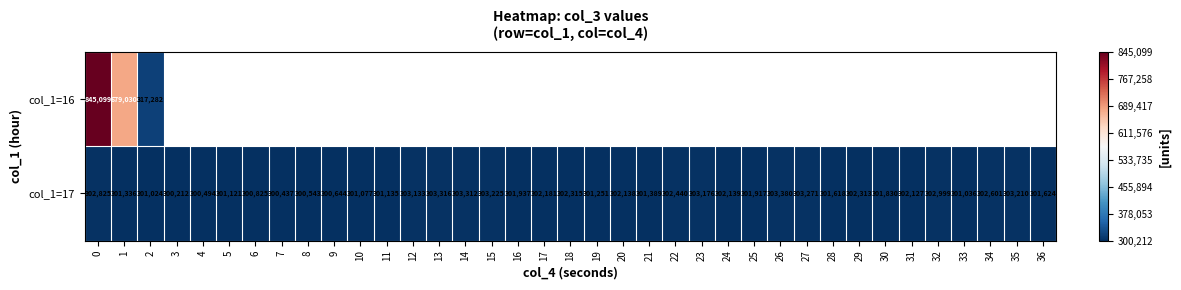

Where is col_1=17 nearest to the value 301796?

30